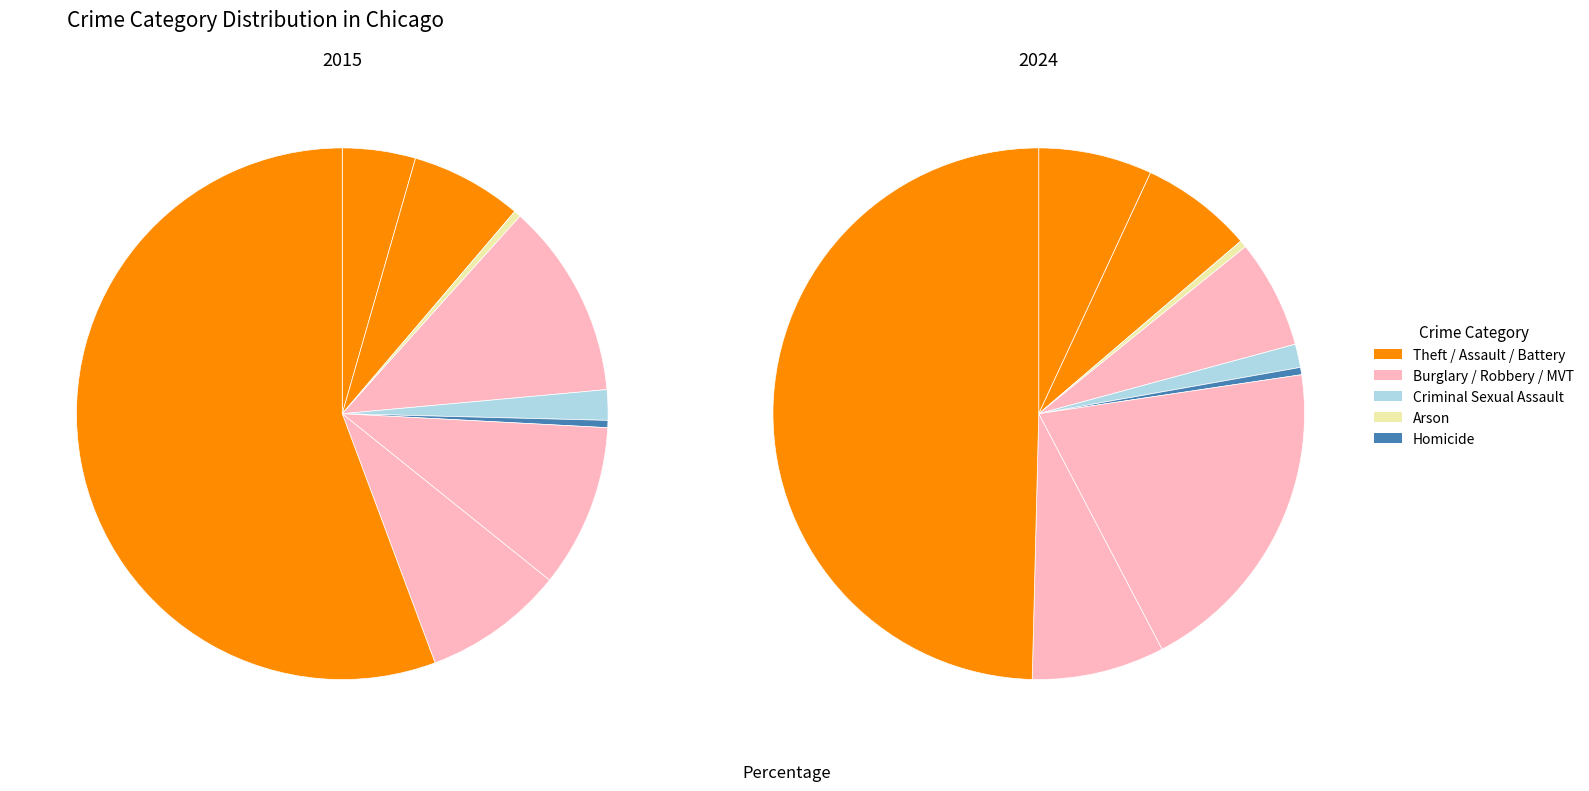

Which series has the largest range (max minus min)?

2024